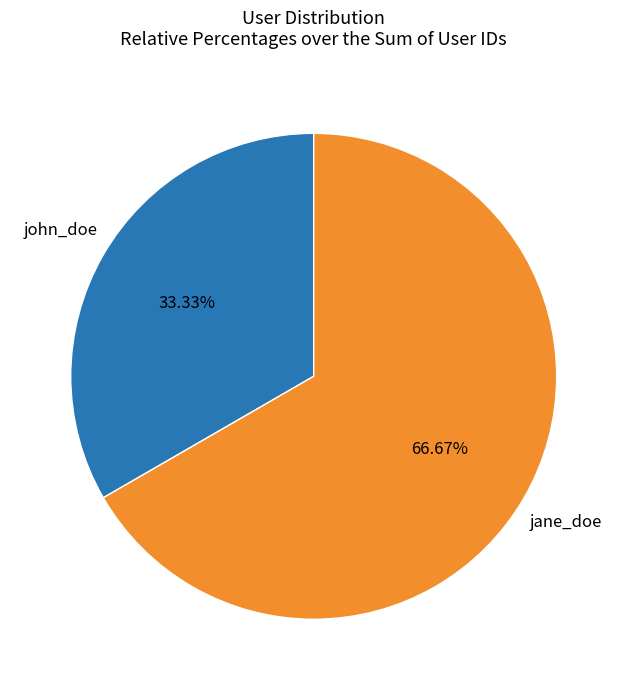

What percentage is the john_doe slice, to the nearest percent?

33%